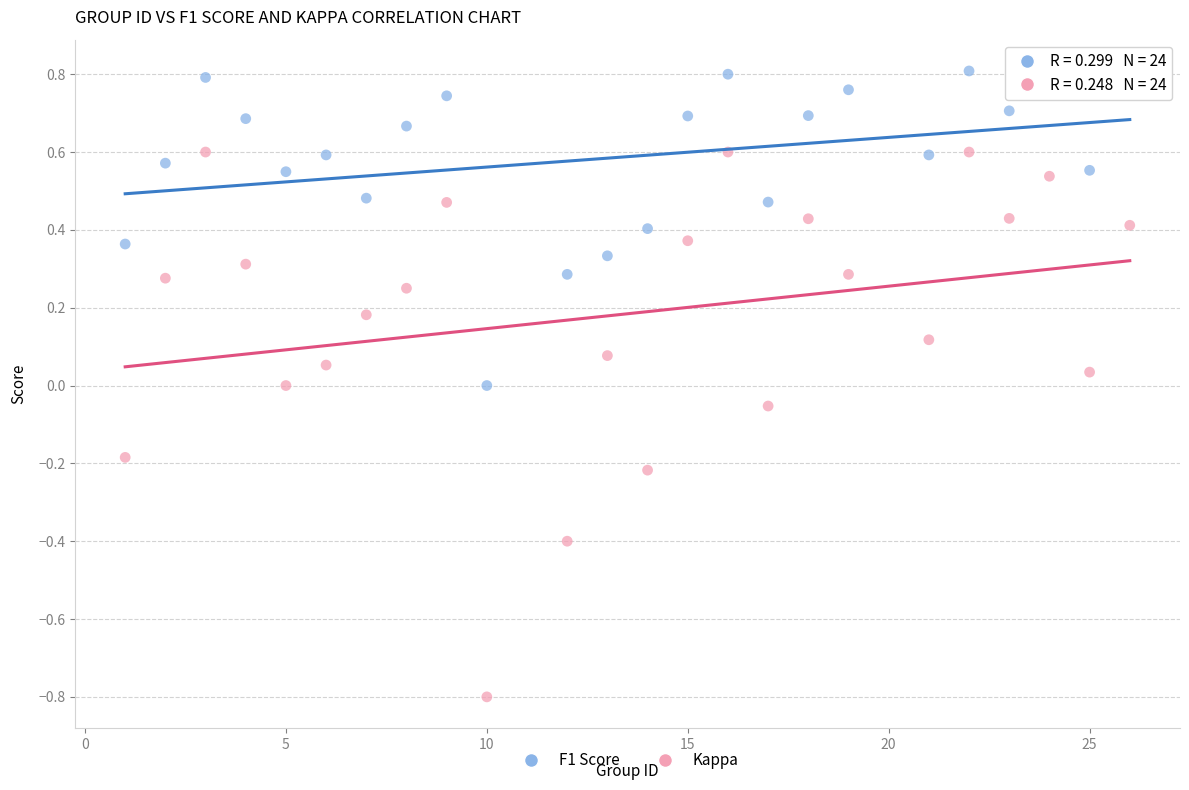

Across all data points, what is the range of Y values (max minus min)?

1.6